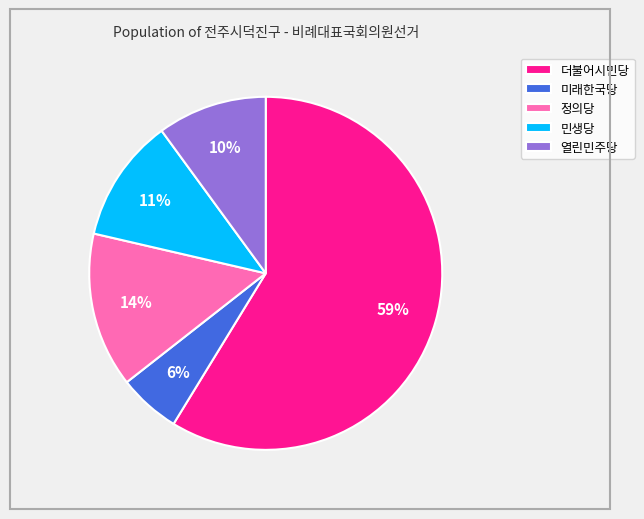

Which slice is the largest?

더불어시민당